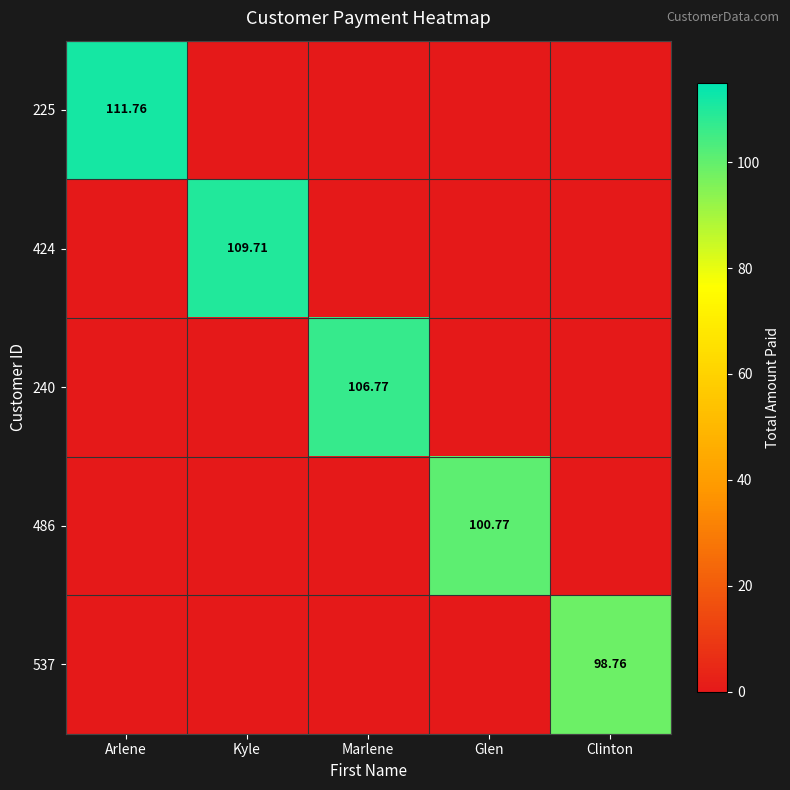

The value of 537 at Marlene is 0.0. True or false?

True